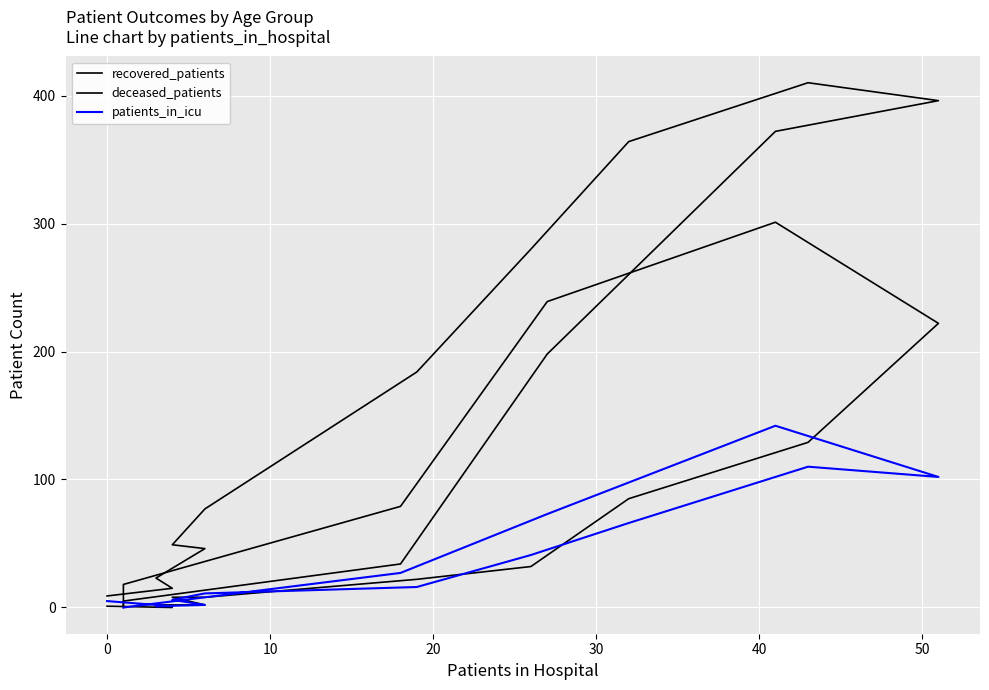

What is the sum of all recovered_patients values?

2462